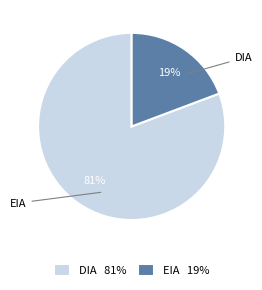

What percentage is the DIA slice, to the nearest percent?

81%